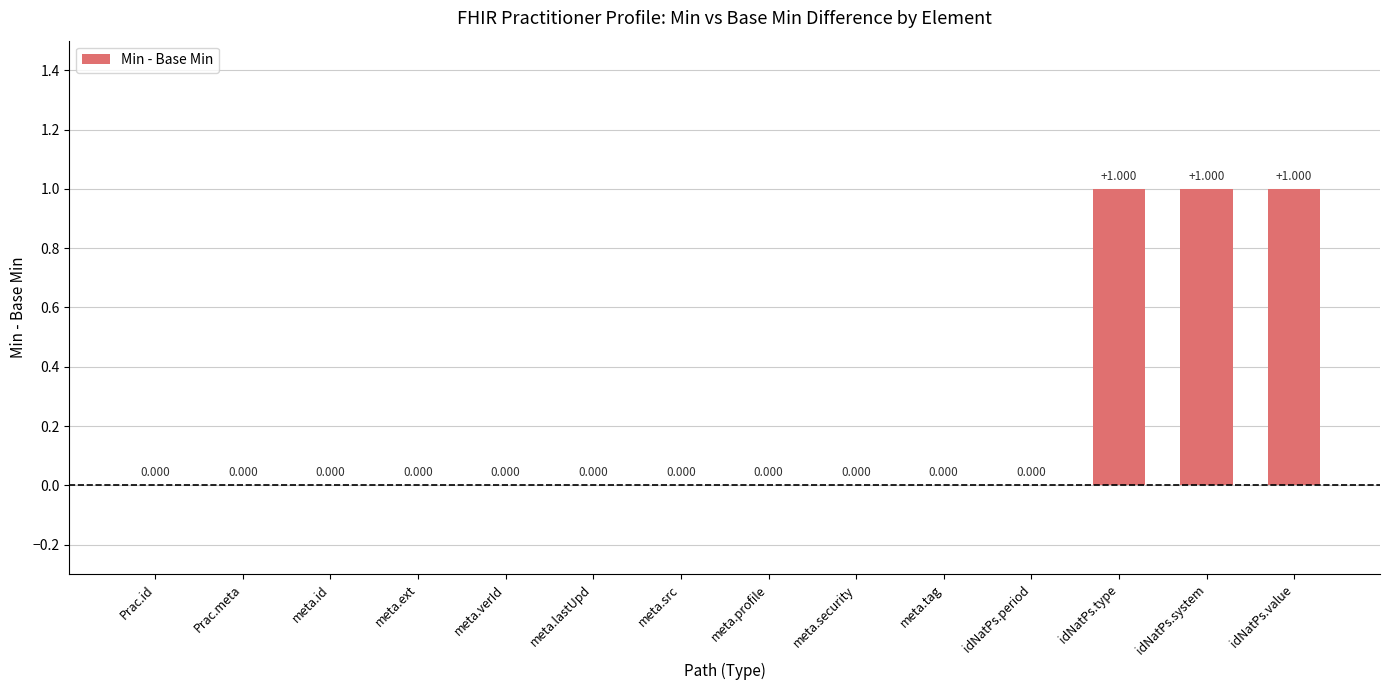

Is it true that the value at meta.lastUpd is 0?

False